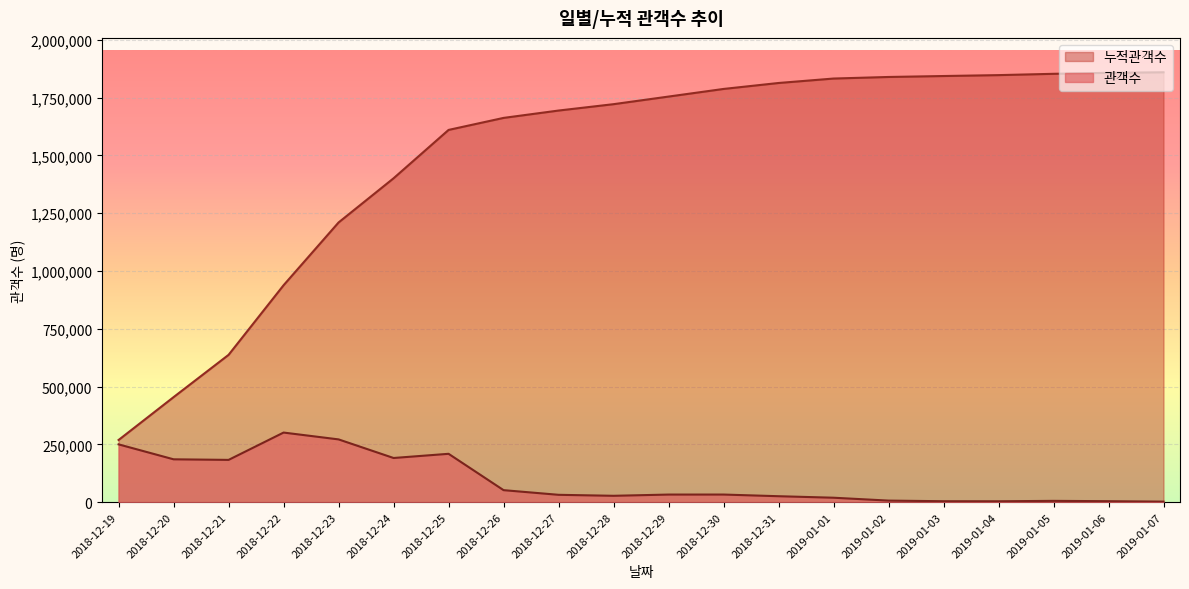

What is the lowest value of the 관객수 series?

2373